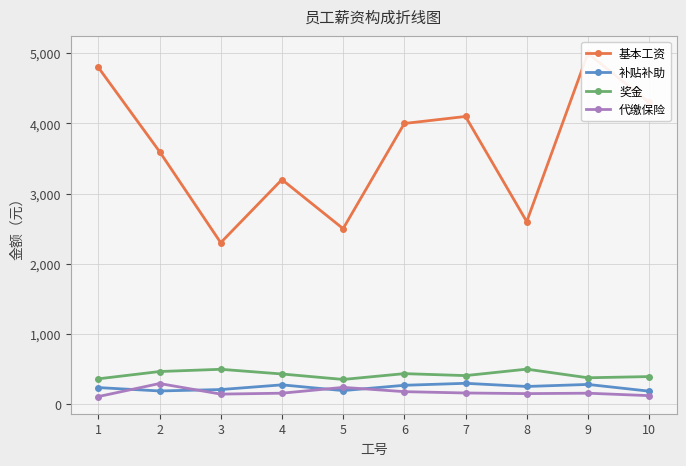

What is the maximum value for 代缴保险?

291